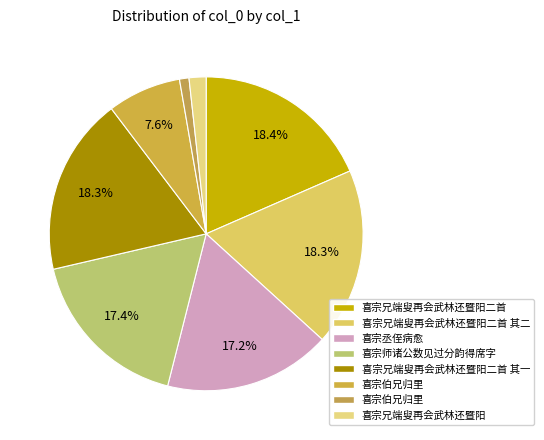

How many slices are in this pie chart?

8